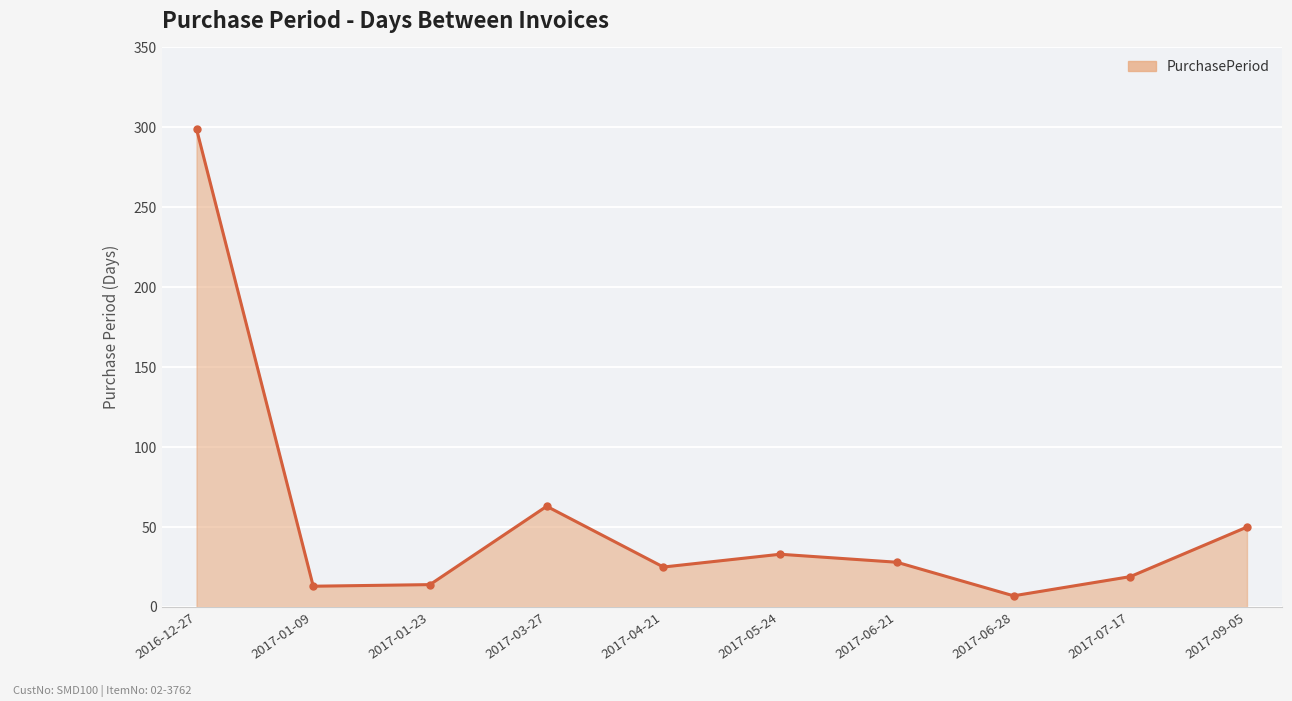

How many interior local valleys (lower than both neighbors) does the data have?

3